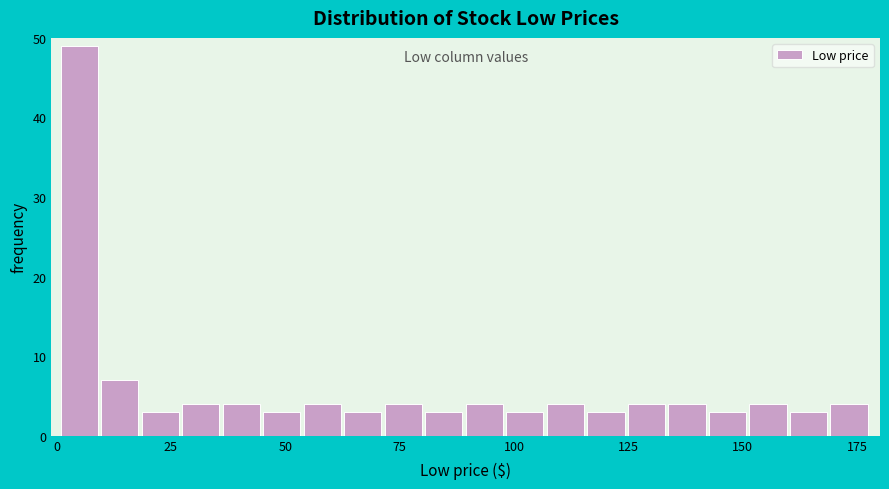

Around what value on the x-axis is the tallest bar? Give the approximate position of its centre, as read against the axis.

5